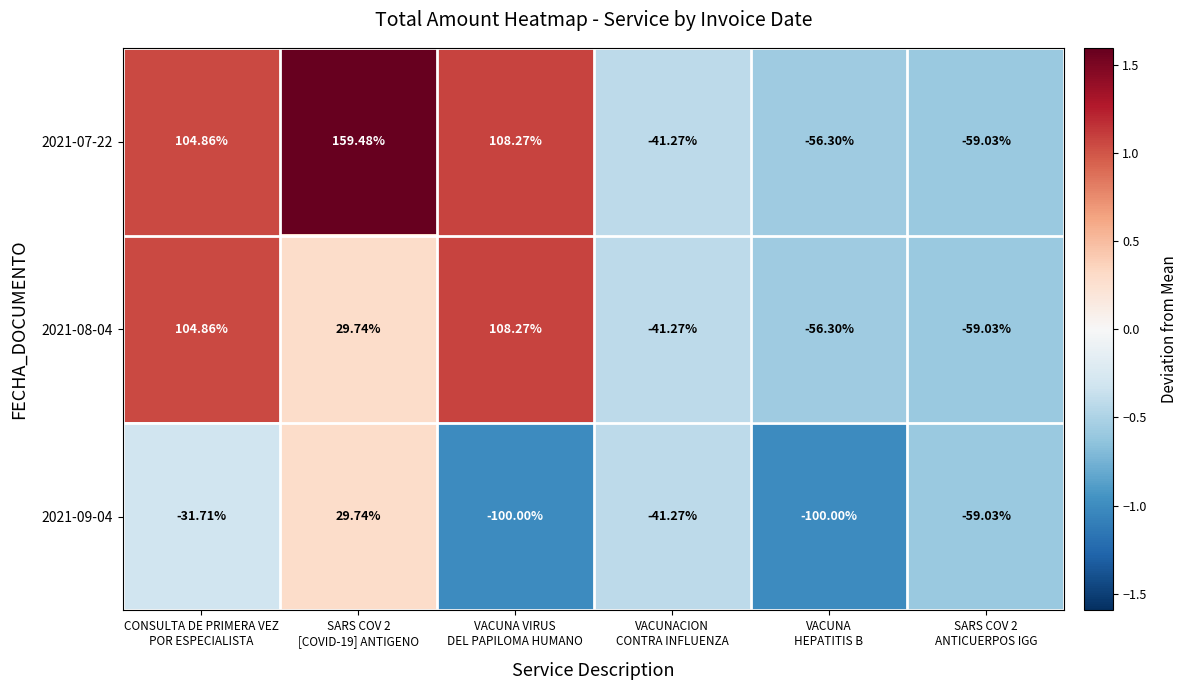

How many negative values does the 2021-09-04 series have?

5